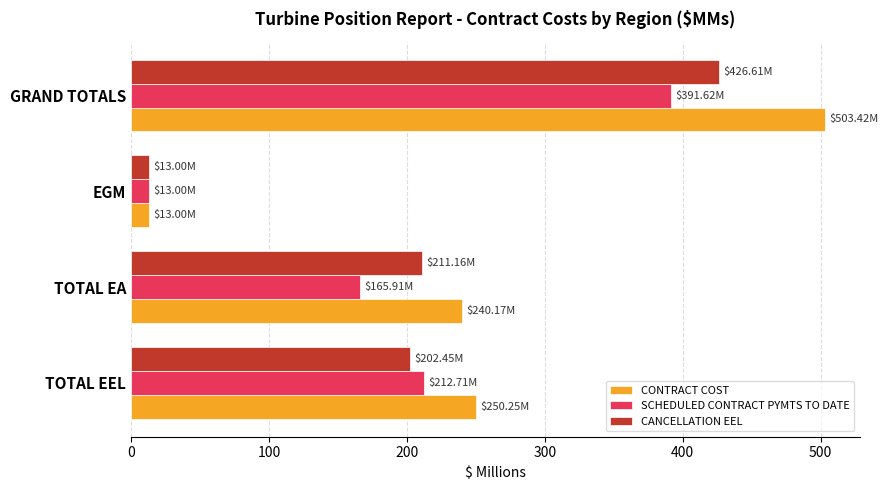

What is the sum of the CONTRACT COST values at GRAND TOTALS and TOTAL EEL?

753.7